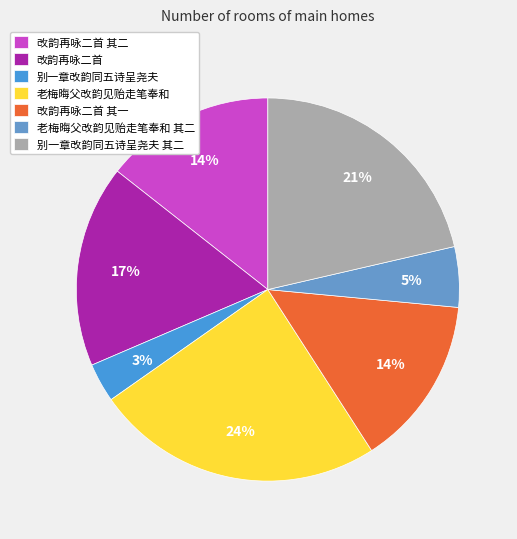

What percentage is the 老梅晦父改韵见贻走笔奉和 其二 slice, to the nearest percent?

5%